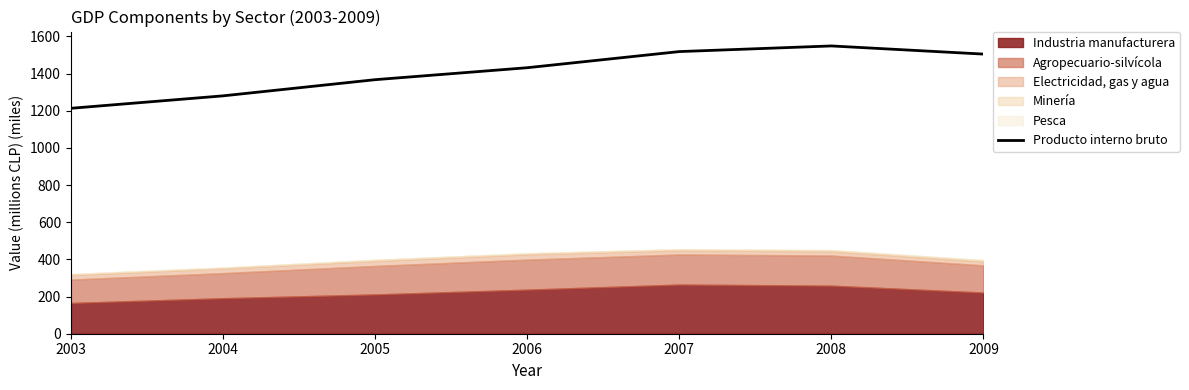

True or false: there are more than 0 points higher than both neighbors.

True